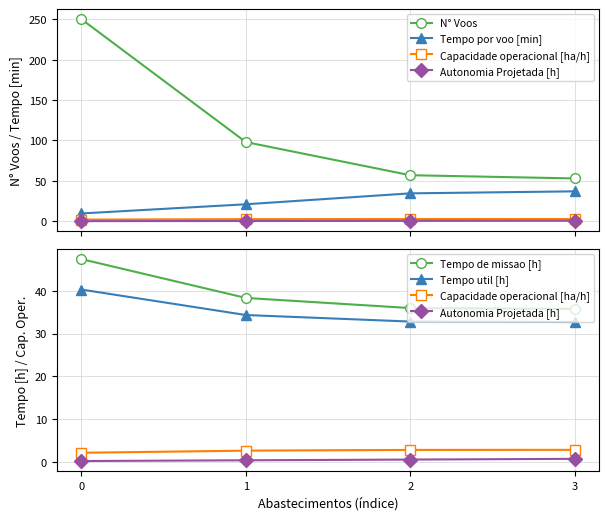

List the labels in order of Capacidade operacional [ha/h] value, smallest first.

0, 1, 2, 3